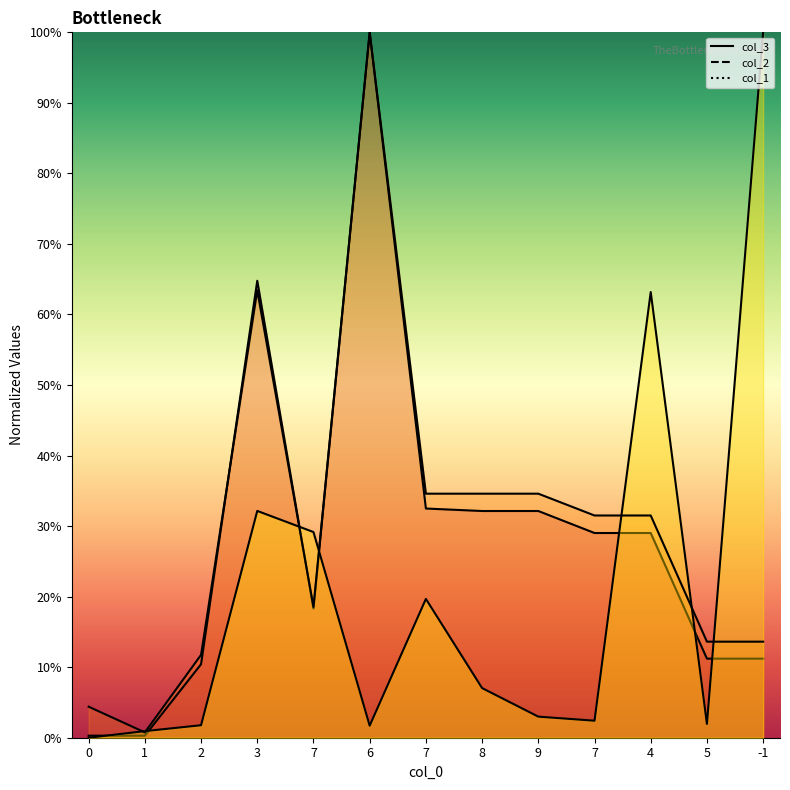

Which series has the widest spread of values?

col_1